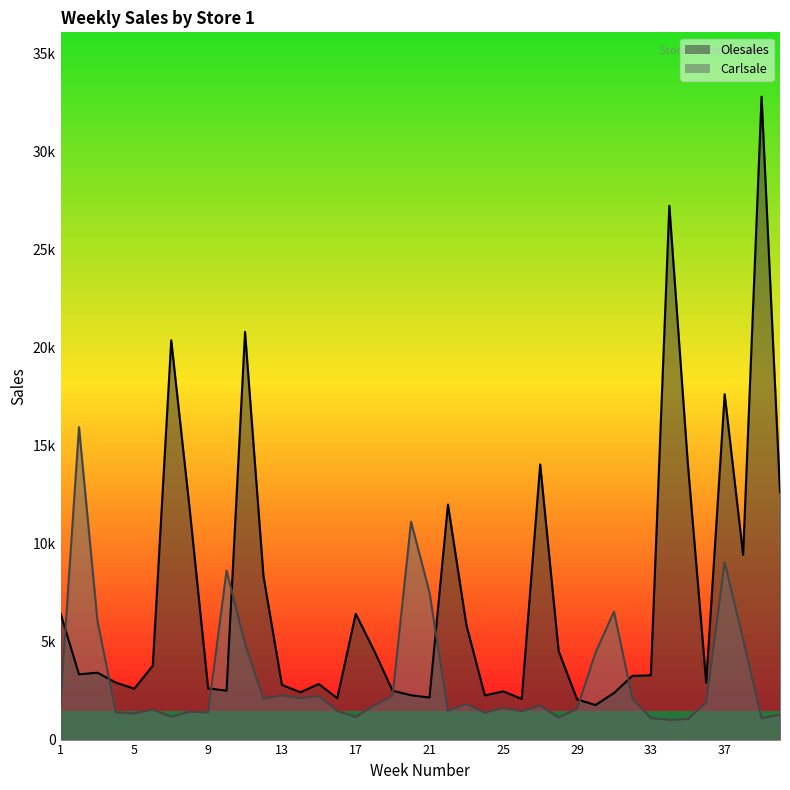

What is the difference between the second highest and minimum values in the Olesales series?

25492